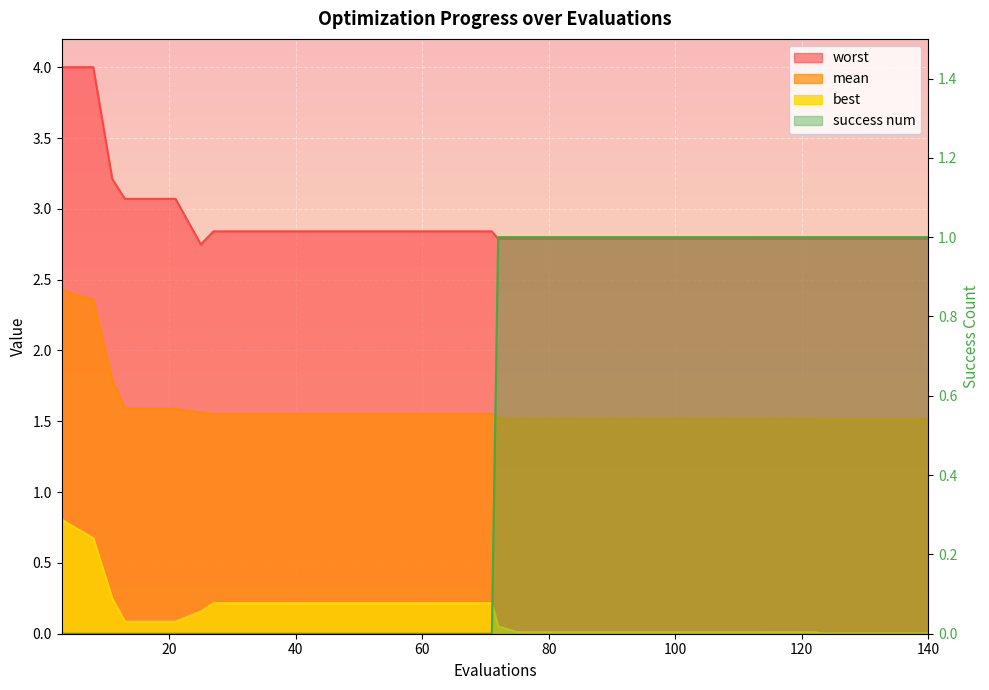

The value of mean at 136 is 2.3. True or false?

False